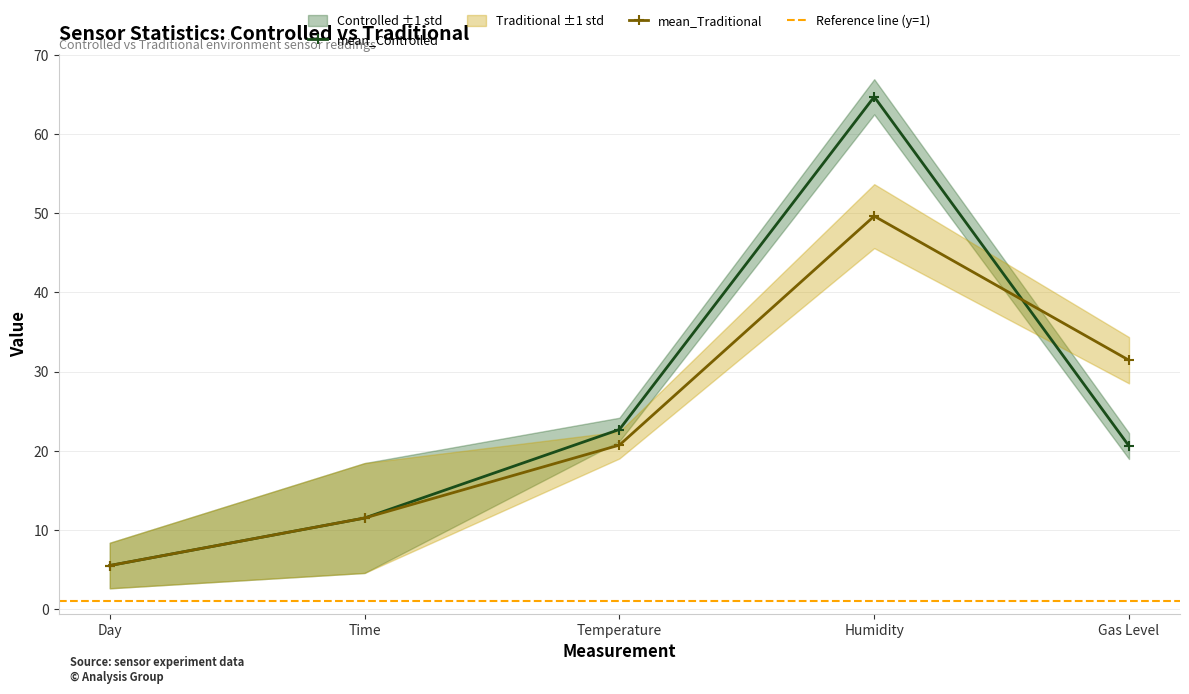

Where is the first local maximum for mean_Traditional?

Humidity